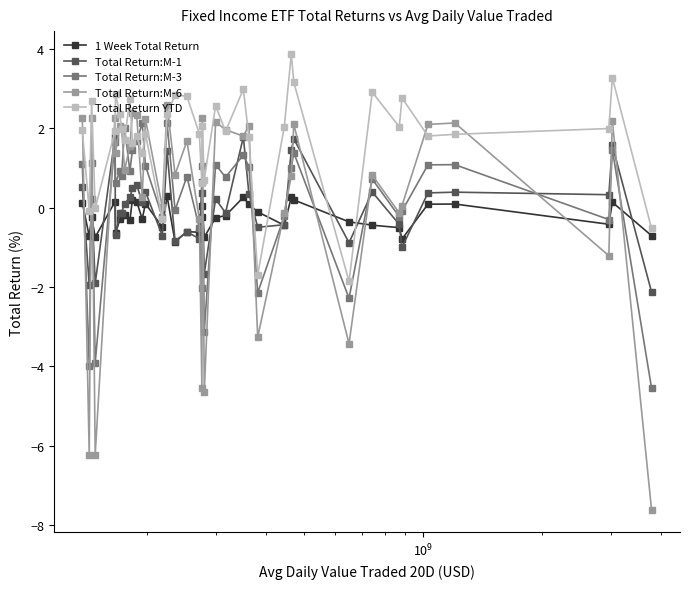

True or false: Total Return:M-3 has more than 2 points higher than both neighbors.

True